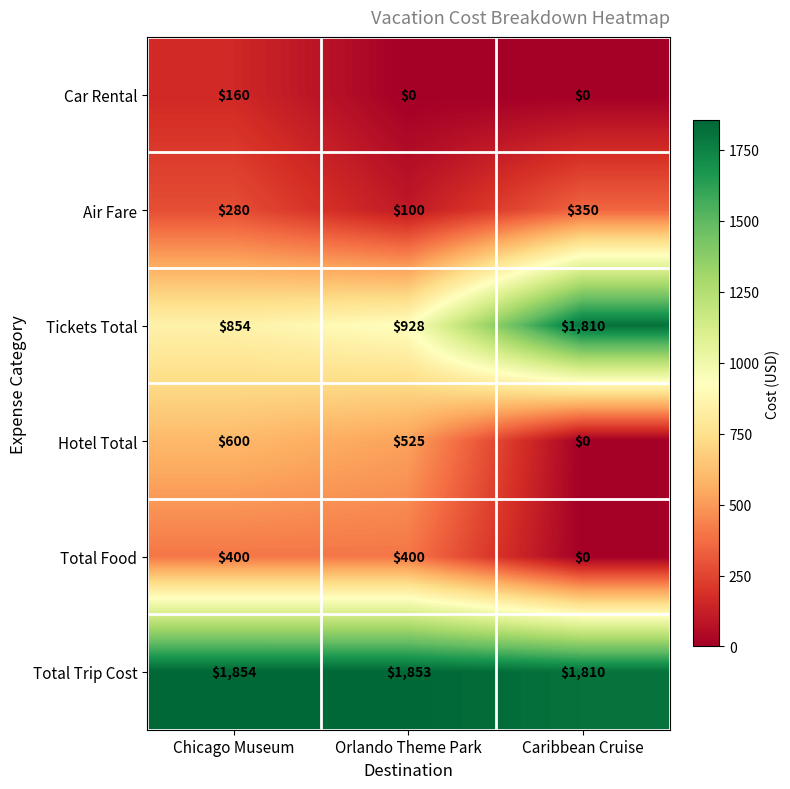

Which series changed the most between Chicago Museum and Orlando Theme Park?

Air Fare